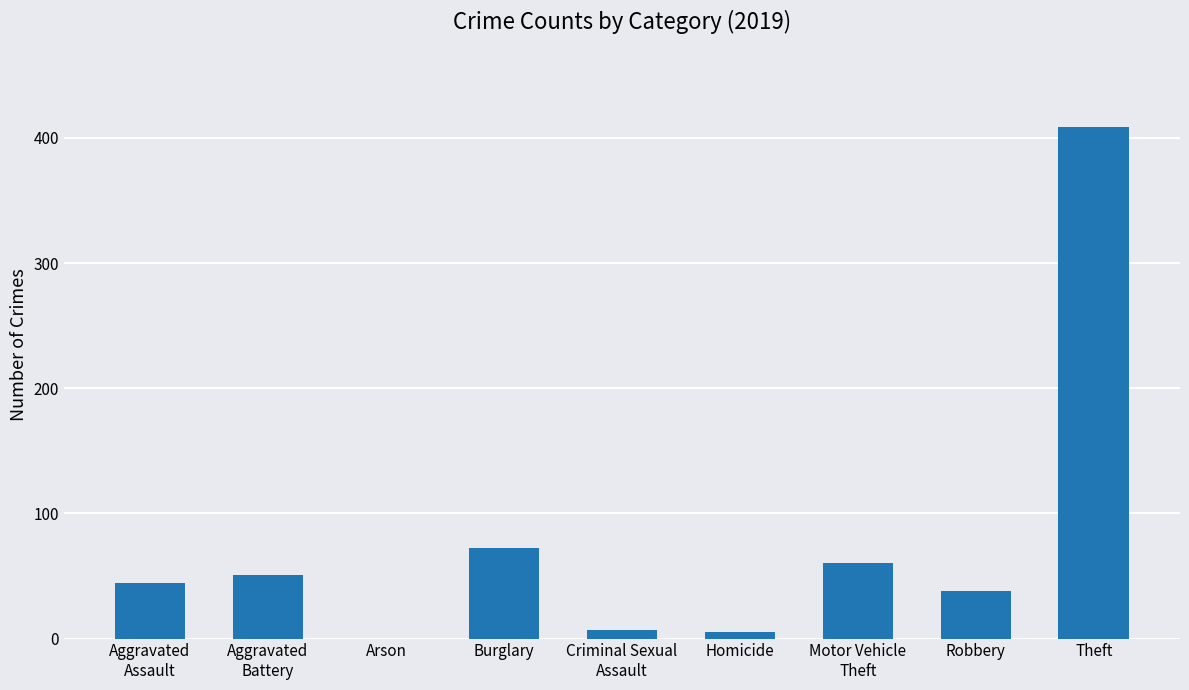

What is the sum of all values?

686